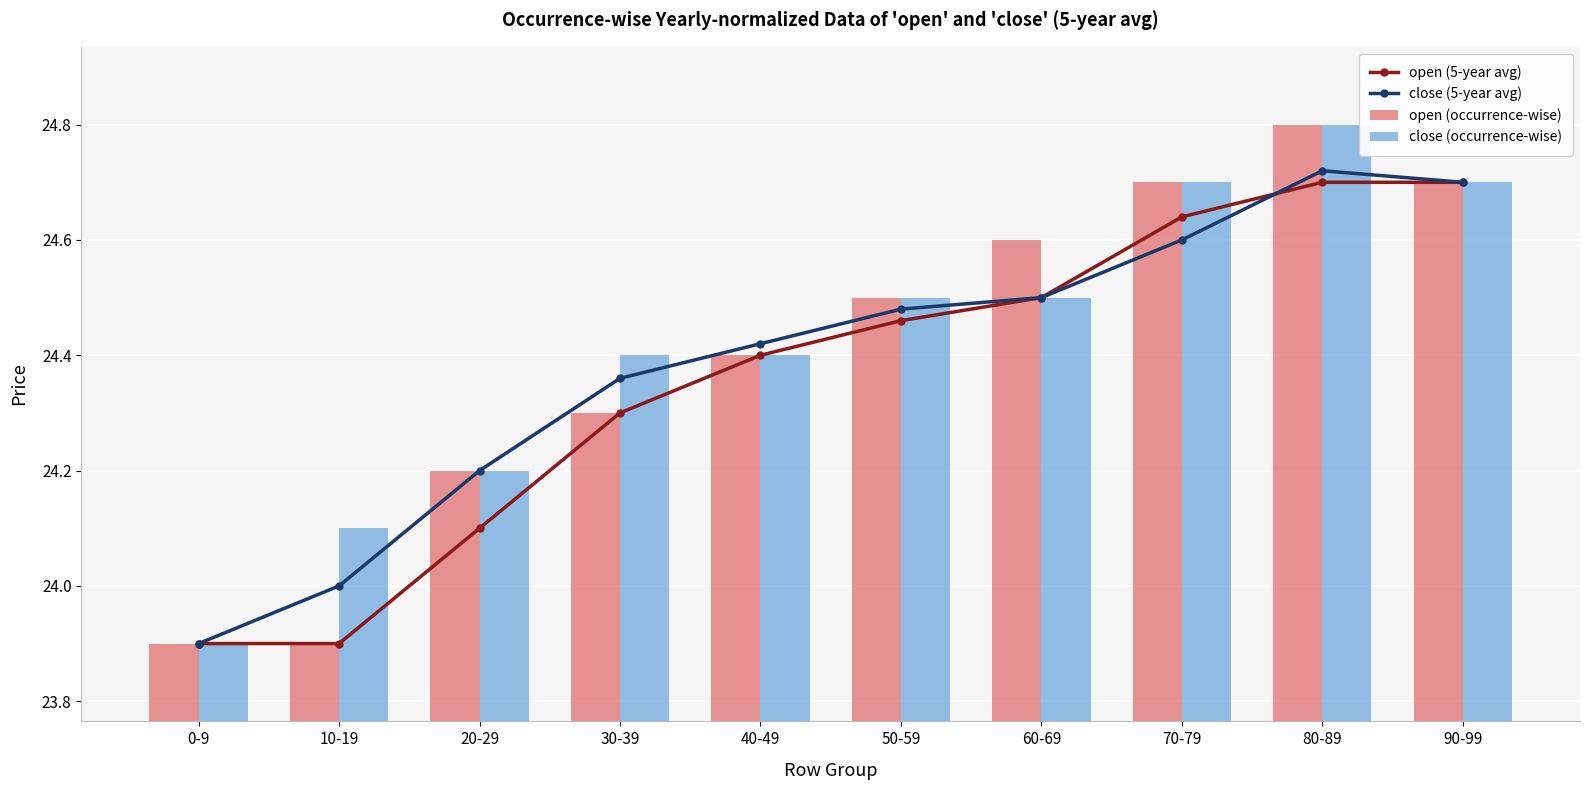

Count the open (5-year avg) values in the range 24 to 25.

8